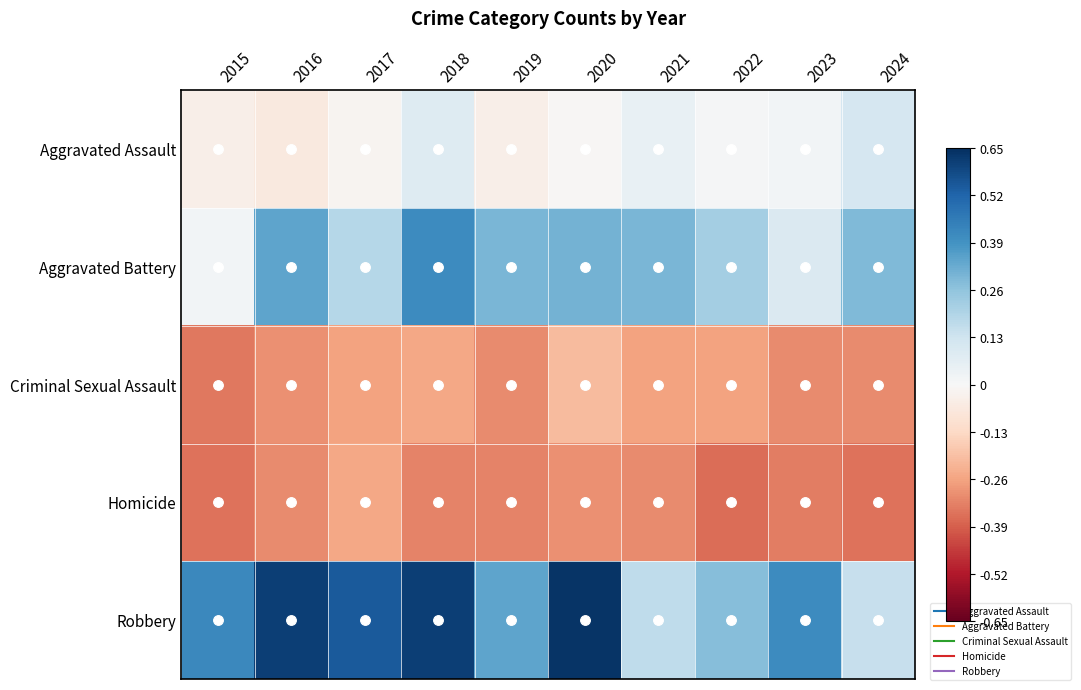

At which category is the sum across all series the highest?

2018